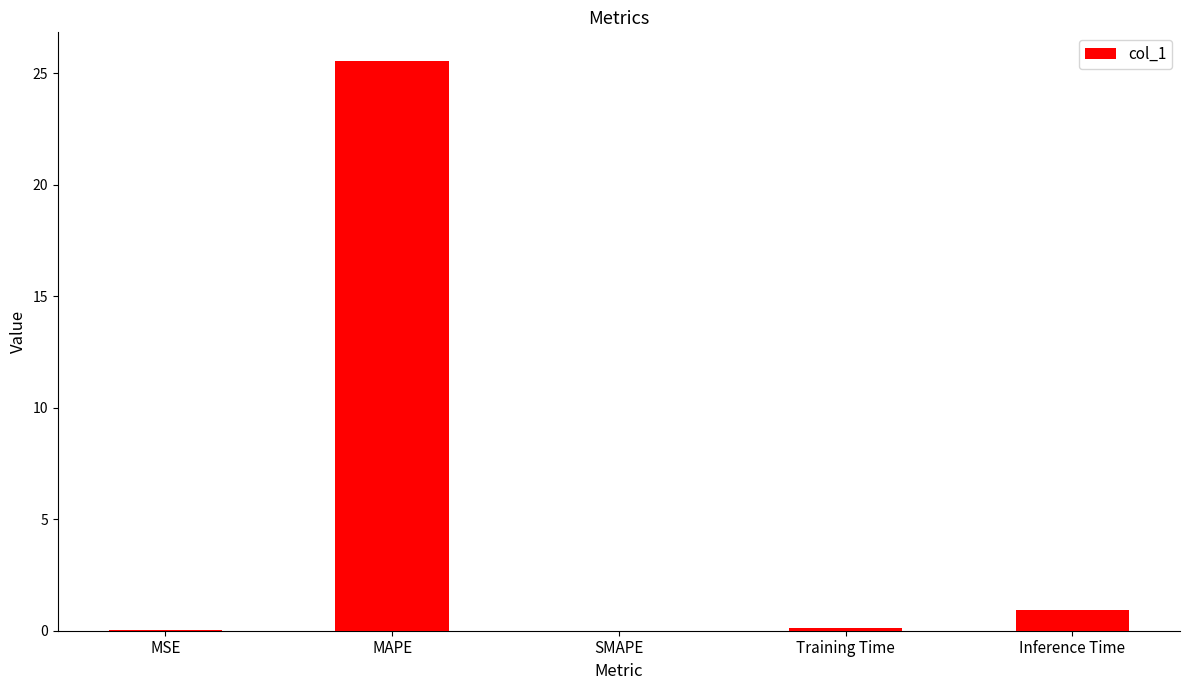

Which has a higher value, MSE or MAPE?

MAPE